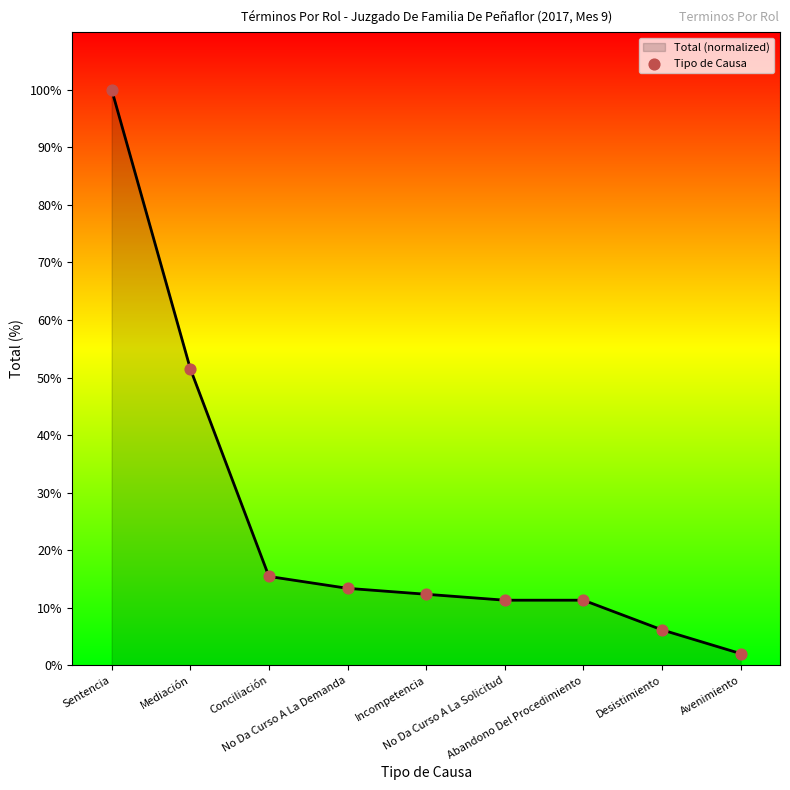

What is the change in value from Incompetencia to Abandono Del Procedimiento?

-1.0